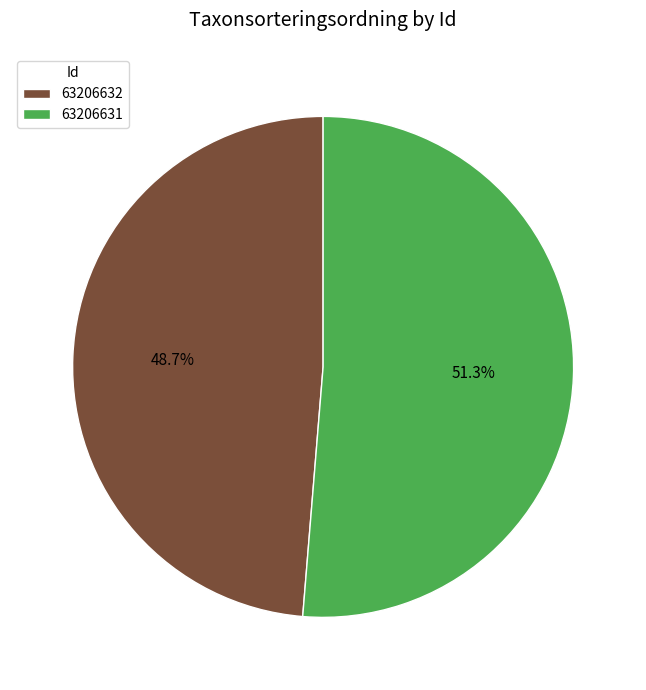

Is the sum of 63206632 and 63206631 greater than half?

Yes